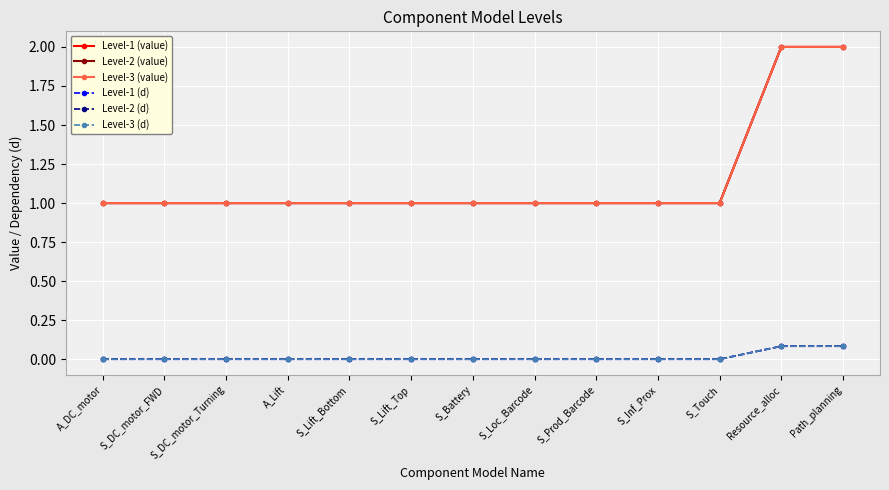

At S_Lift_Bottom, list the series in order from largest to smallest.

Level-1 (value), Level-2 (value), Level-3 (value), Level-1 (d), Level-2 (d), Level-3 (d)